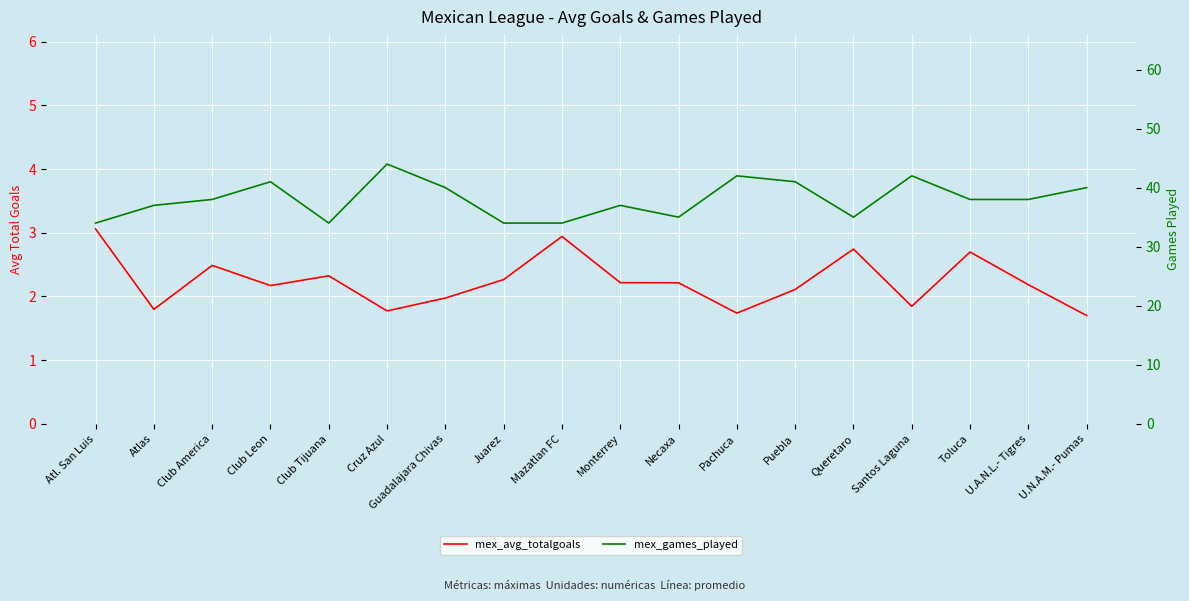

How many series are shown in this chart?

2